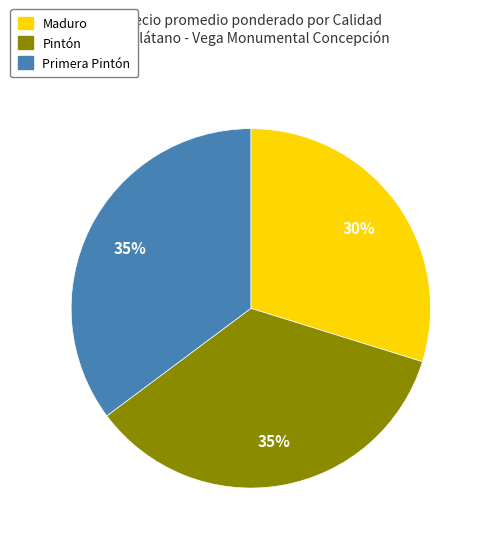

How many segments does this pie chart have?

3